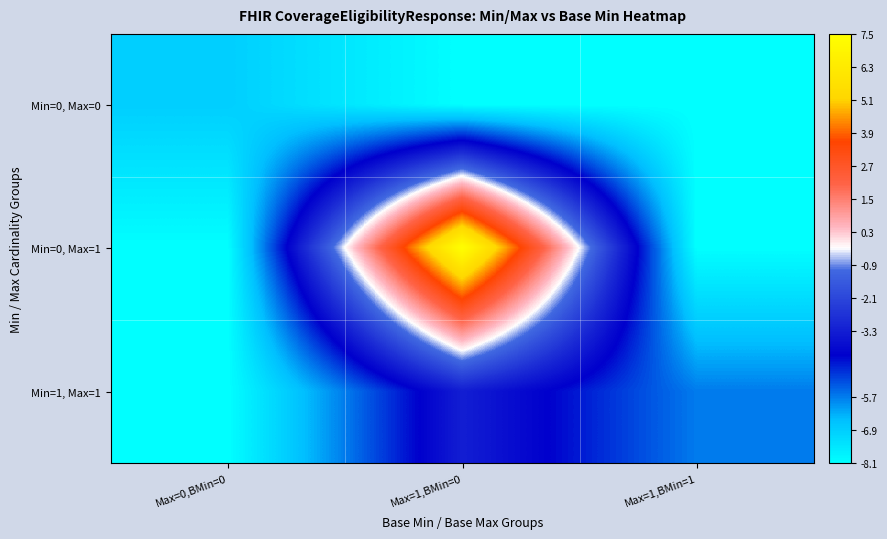

Reading left to right, list all the values displayed in this chart.

Min=0, Max=0: Max=0,BMin=0=-6.9	Max=1,BMin=0=-8.1	Max=1,BMin=1=-8.1
Min=0, Max=1: Max=0,BMin=0=-8.1	Max=1,BMin=0=7.5	Max=1,BMin=1=-8.1
Min=1, Max=1: Max=0,BMin=0=-8.1	Max=1,BMin=0=-3.3	Max=1,BMin=1=-5.7